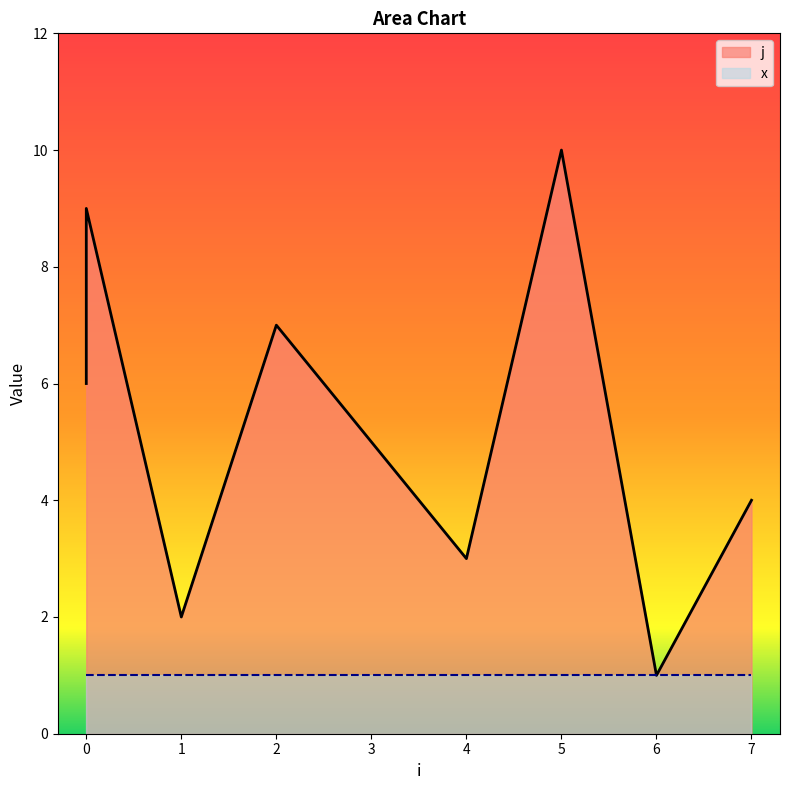

Reading right to left, what are all the values shown in this chart?

7=4	6=1	5=10	4=3	3=5	2=7	1=2	0=9	0=8	0=6